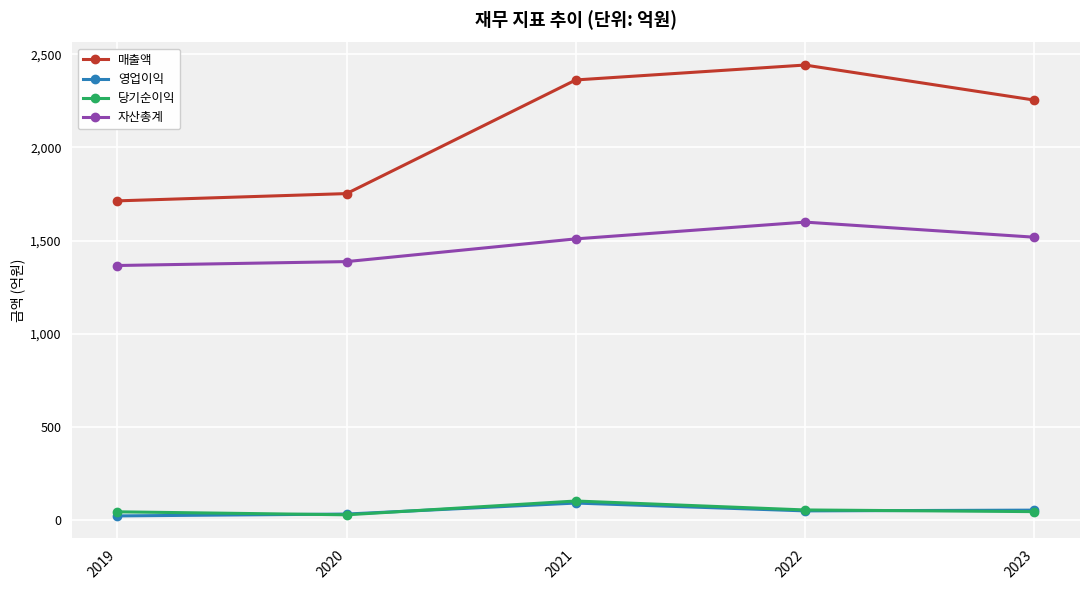

What are all the series names shown in the legend?

매출액, 영업이익, 당기순이익, 자산총계